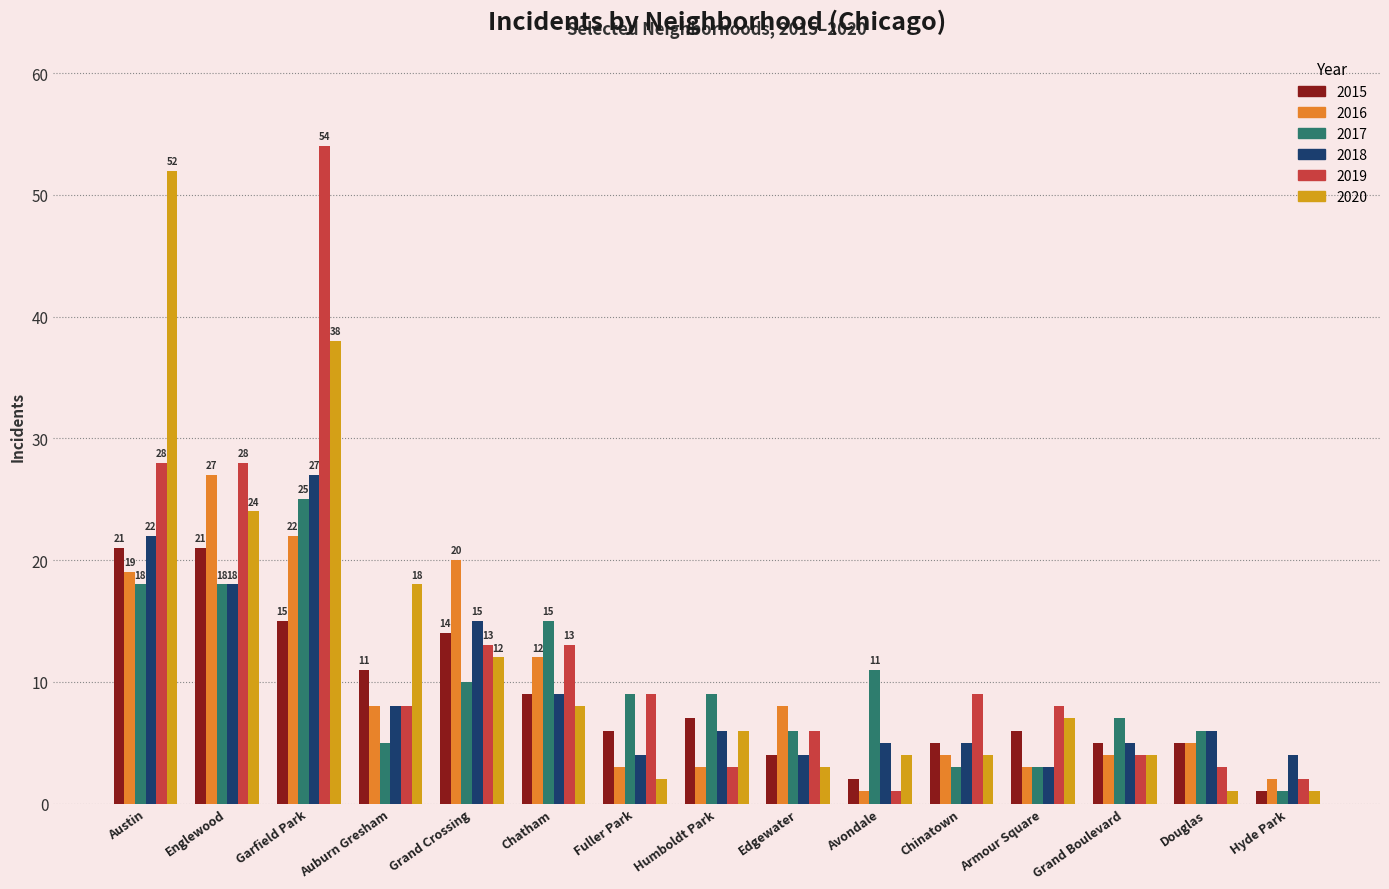

What is the difference between the maximum and minimum values in the 2017 series?

24